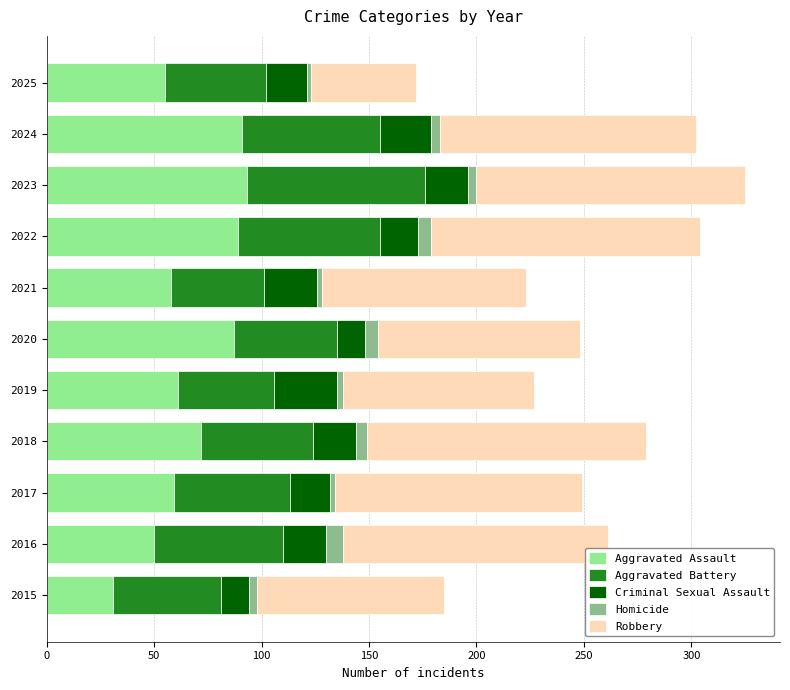

What is the total value across all series at 2016?

261